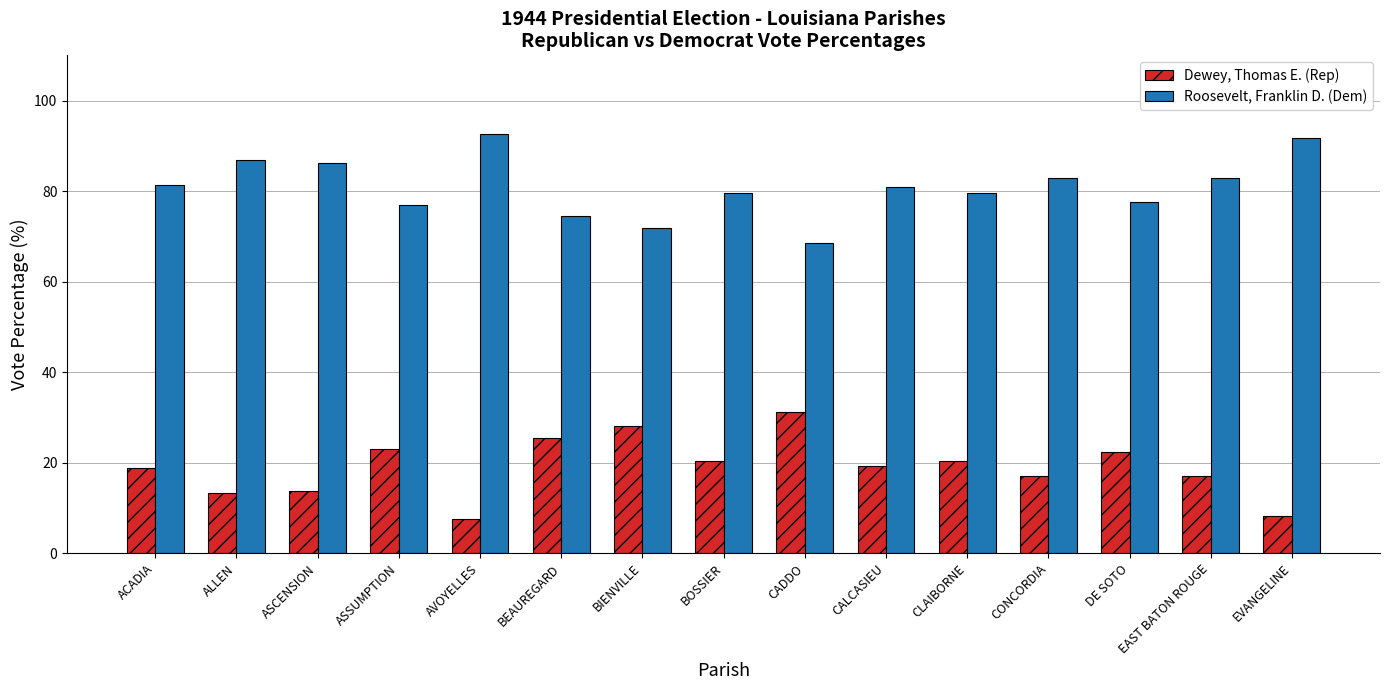

True or false: Dewey, Thomas E. (Rep) has a value of 8.3 at EVANGELINE.

True